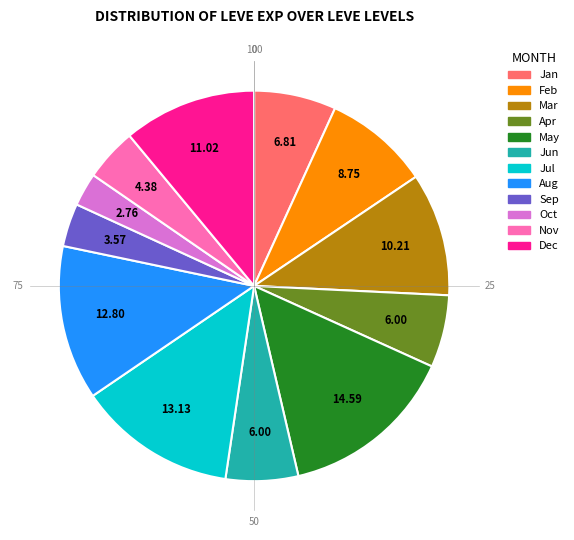

How many slices are in this pie chart?

12